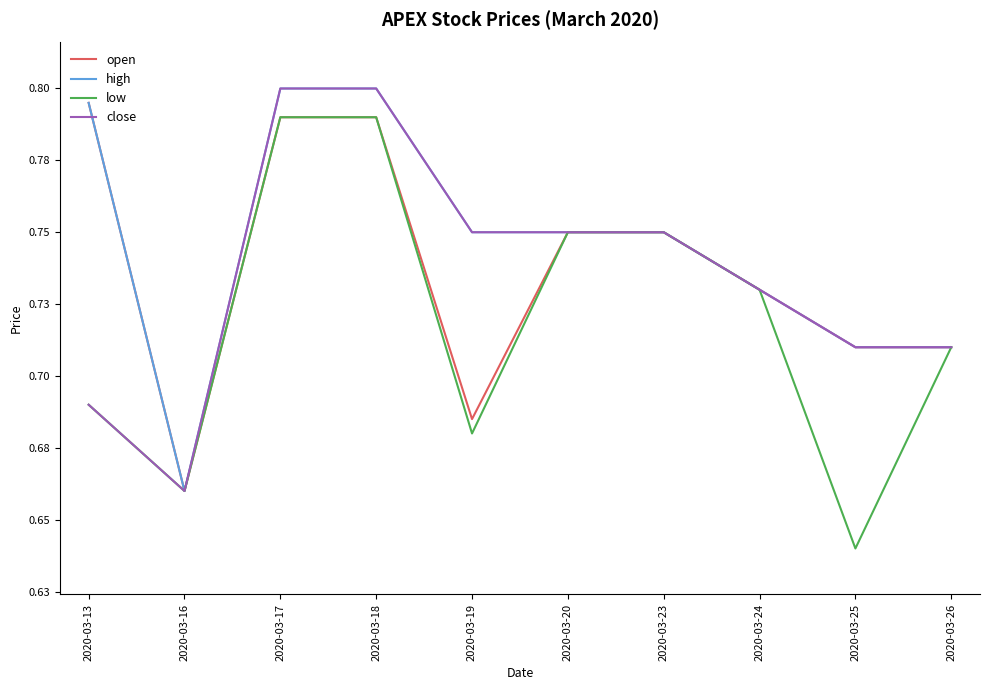

Which category has the highest value in the open series?

2020-03-13